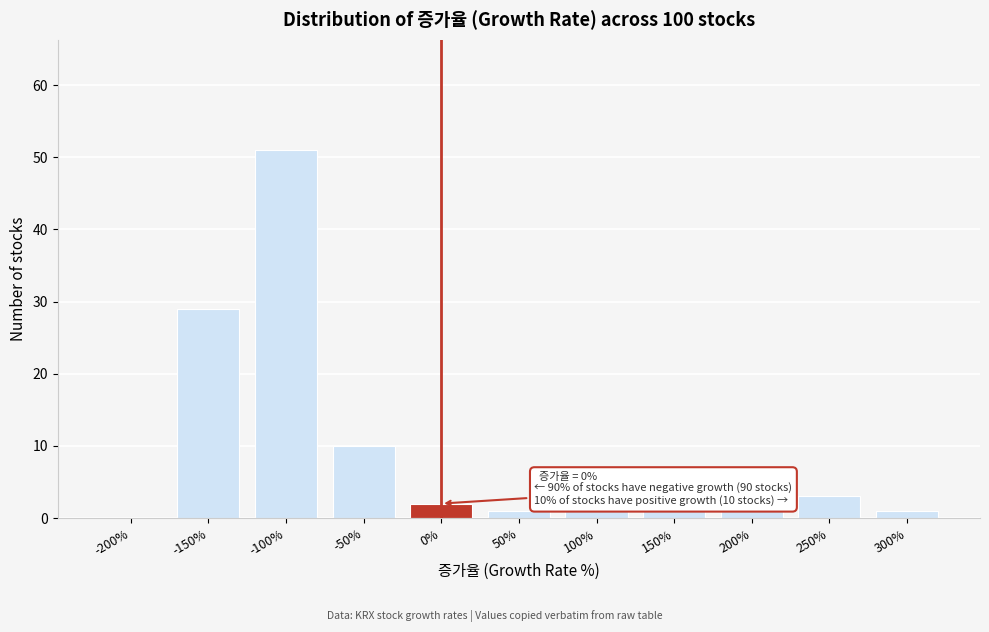

Reading right to left, transcribe all the data shown in this chart.

300%=1	250%=3	200%=1	150%=1	100%=1	50%=1	0%=2	-50%=10	-100%=51	-150%=29	-200%=0